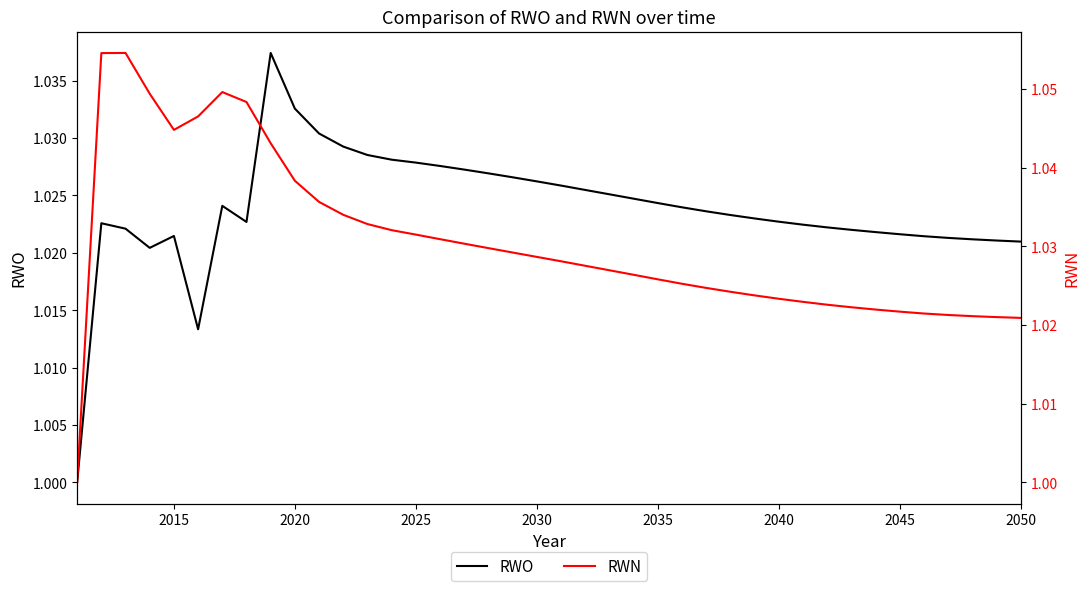

What are all the series names shown in the legend?

RWO, RWN